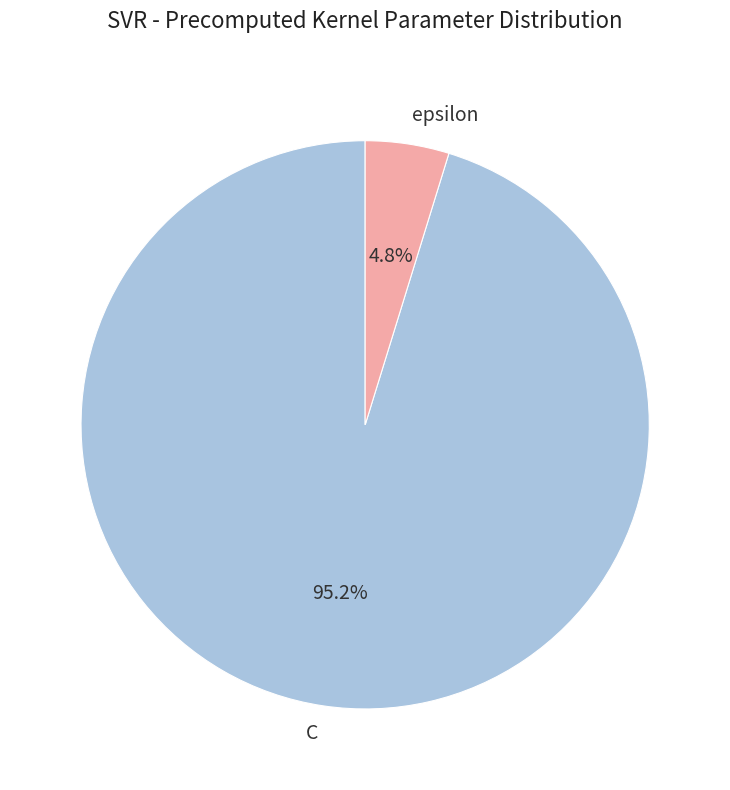

To the nearest percent, what percentage of the pie is C?

95%